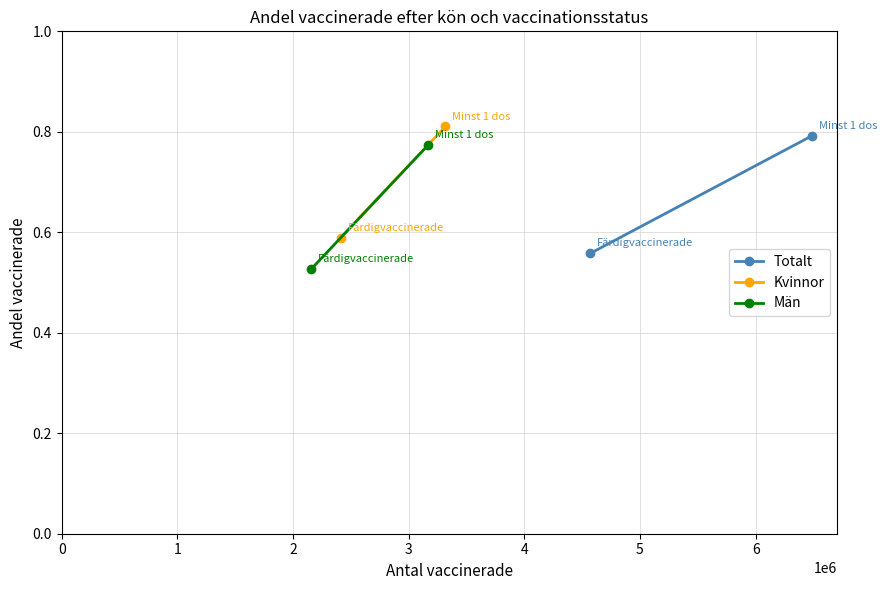

Which series has the largest total across all categories?

Kvinnor